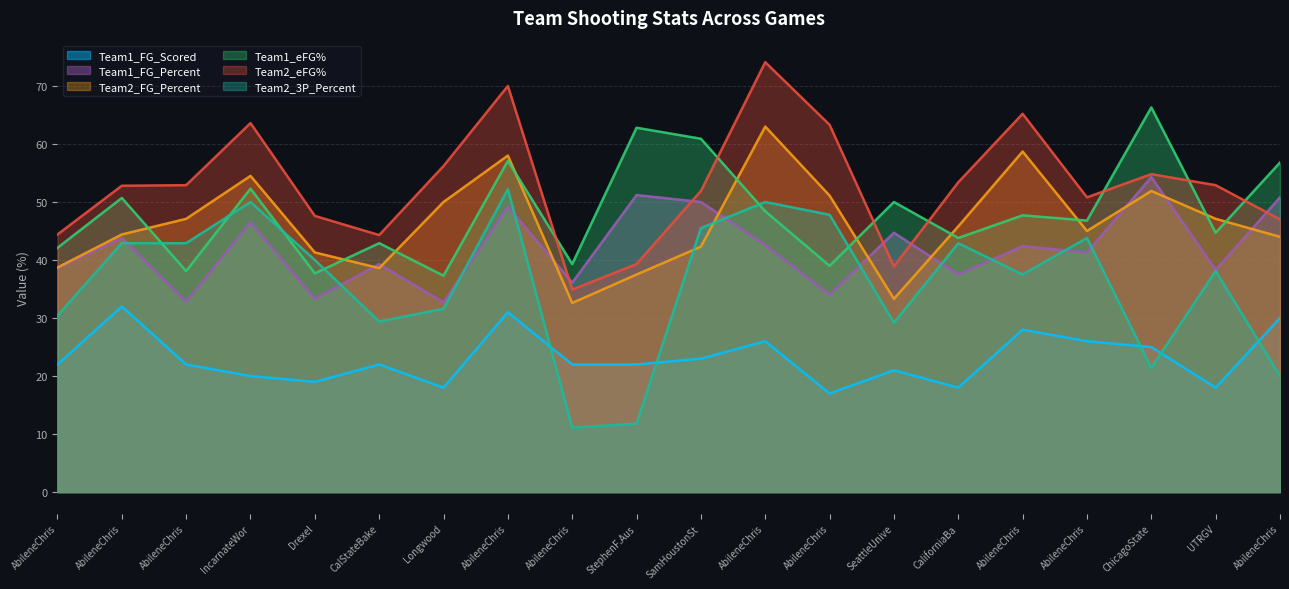

The Team1_FG_Scored series shows 13.3 at AbileneChris. True or false?

False